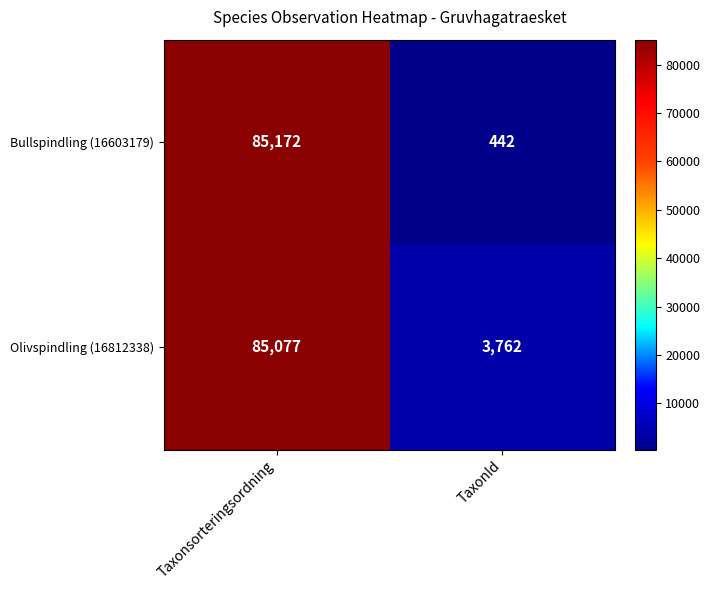

How many series are shown in this chart?

2